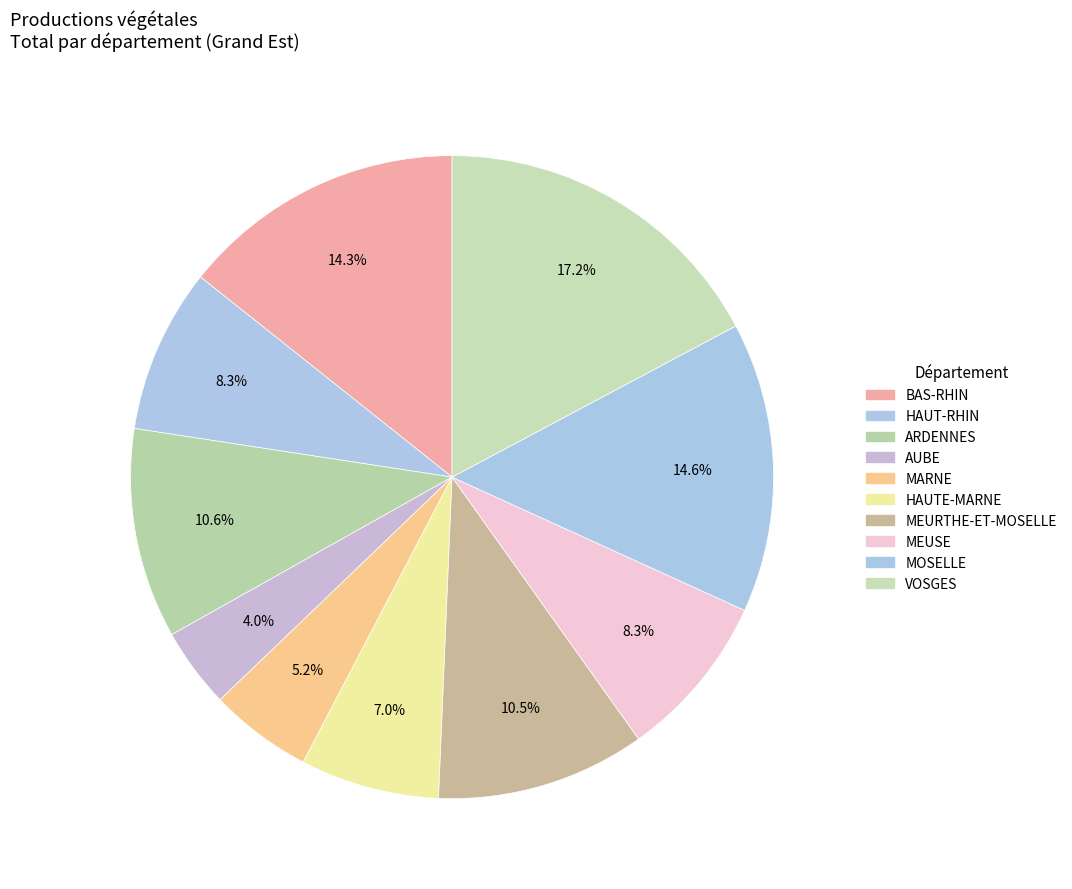

To the nearest percent, what is the average slice percentage?

10%